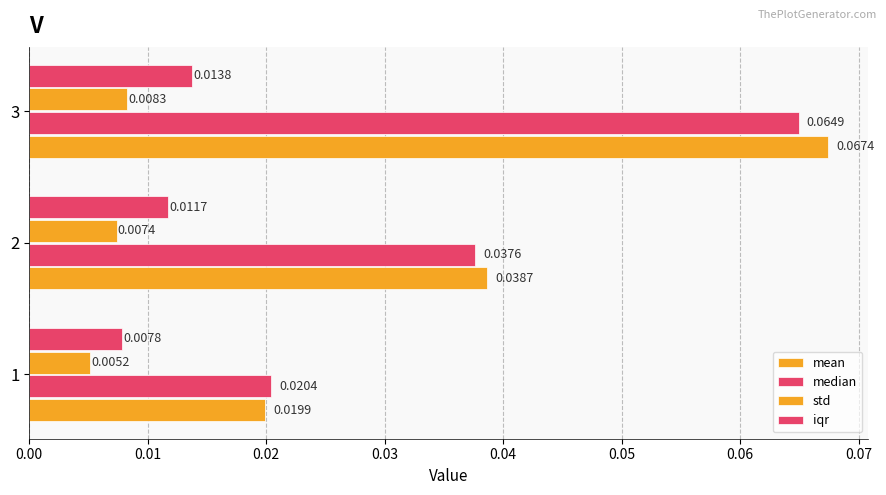

At how many categories does at least one series exceed 0?

3